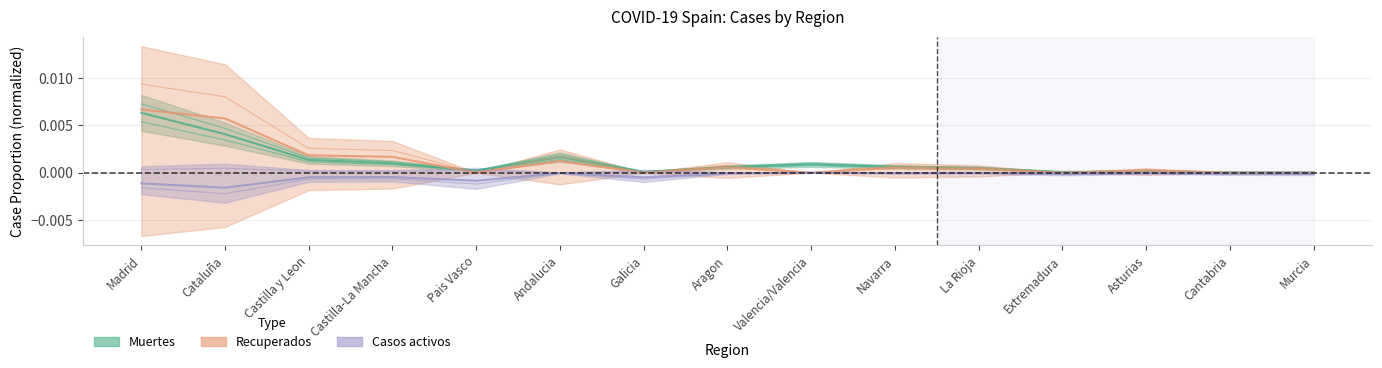

At Valencia/Valencia, list the series in order from smallest to largest.

Recuperados, Casos activos, Muertes